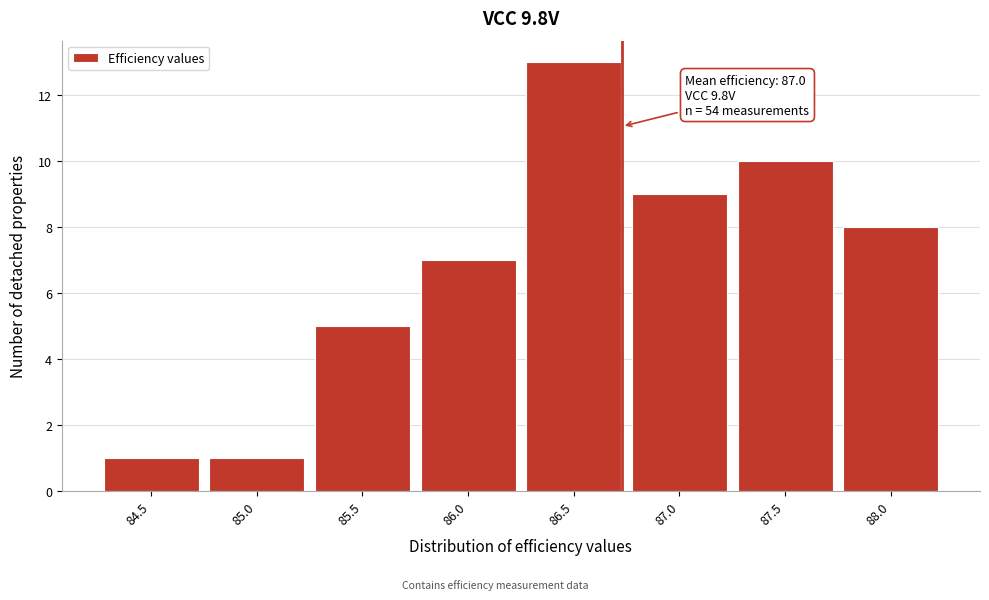

Reading left to right, list all the values displayed in this chart.

1	1	5	7	13	9	10	8